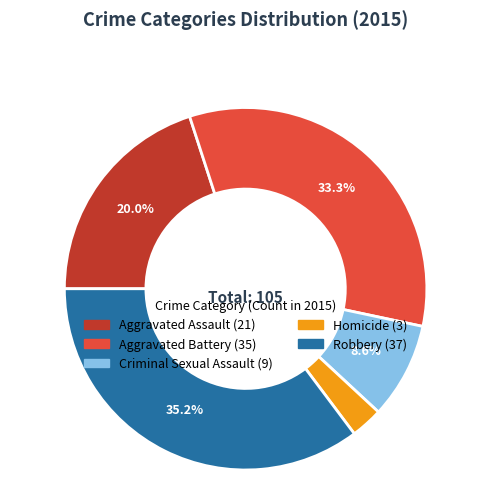

Which slice is the smallest?

Homicide